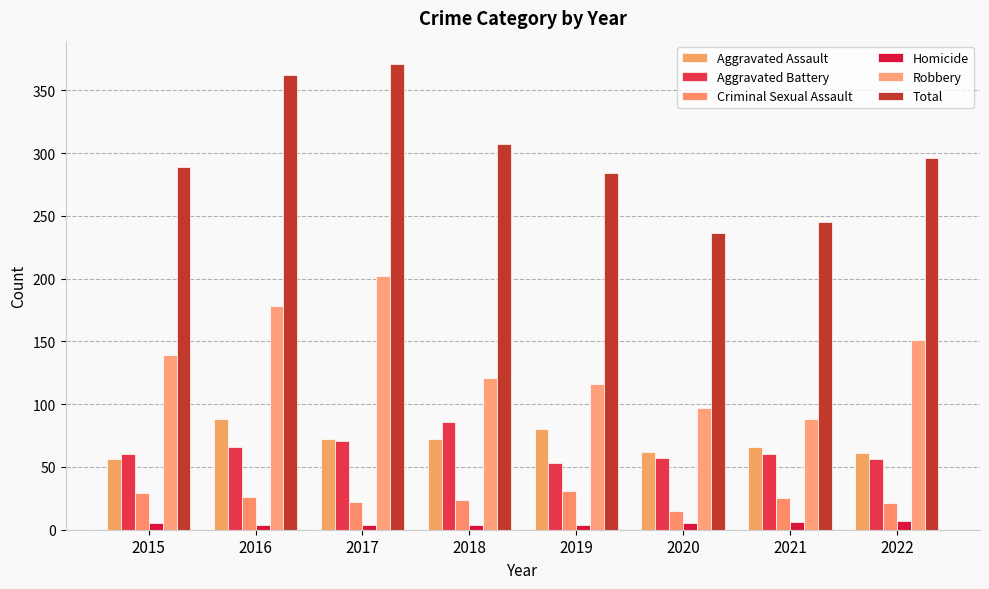

How many bars are there in total?

48